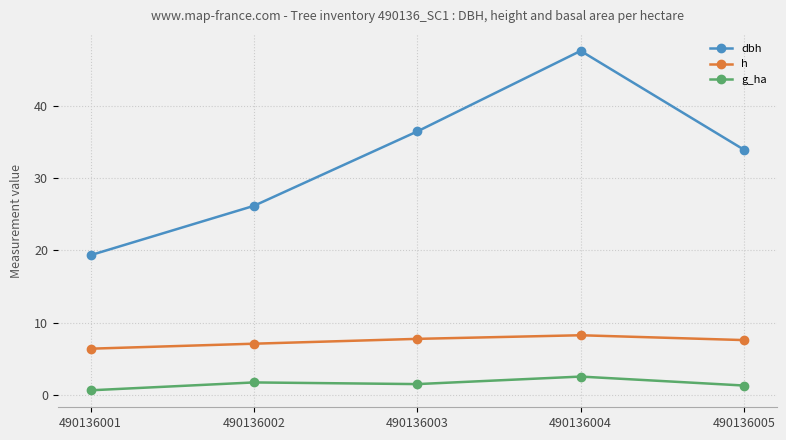

How many categories are shown in the chart?

5